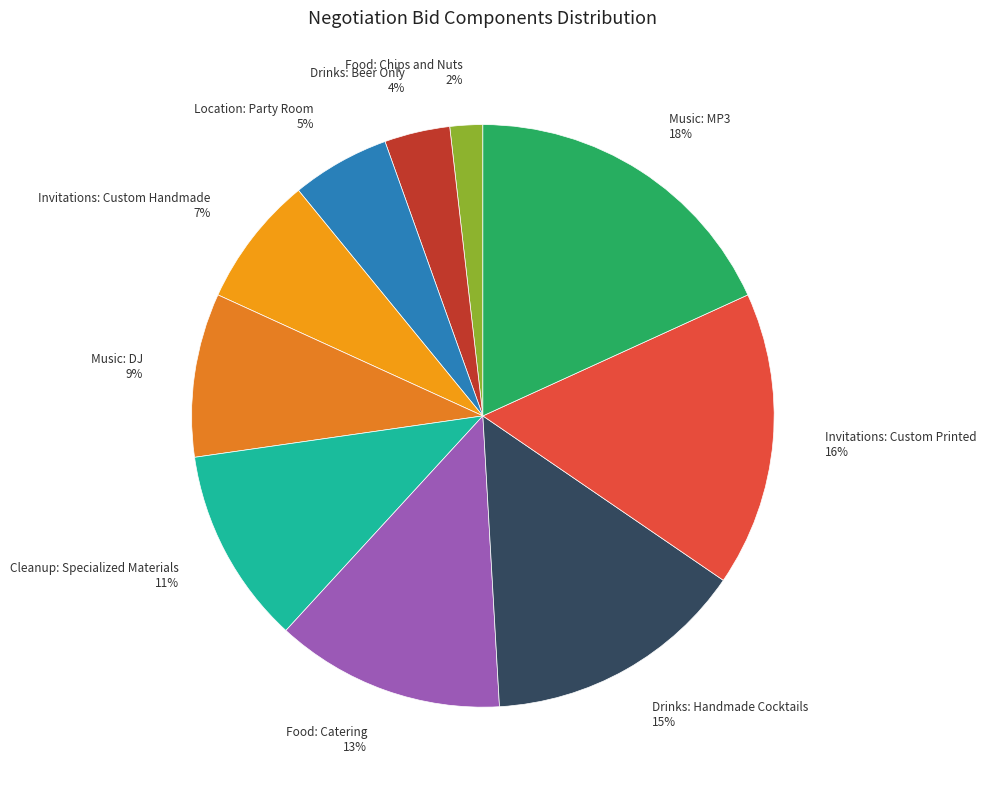

To the nearest percent, what percentage of the pie is Food: Catering?

13%